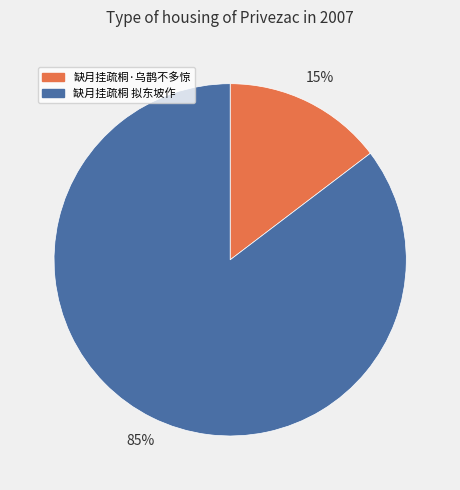

What is the majority slice?

缺月挂疏桐 拟东坡作